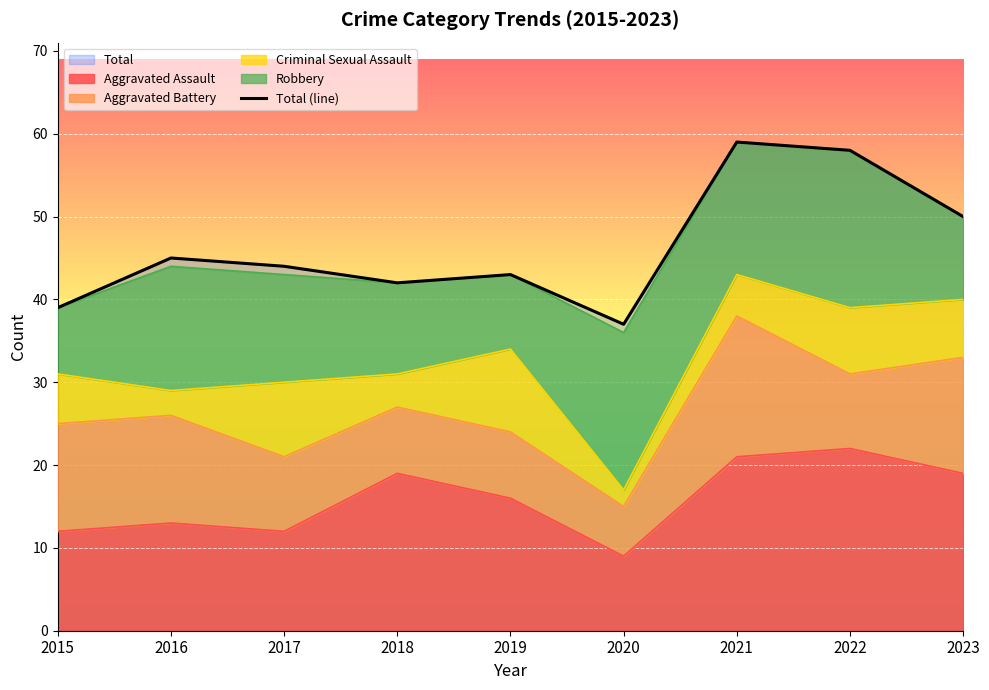

List the labels in order of value, smallest first.

2020, 2015, 2018, 2019, 2017, 2016, 2023, 2022, 2021